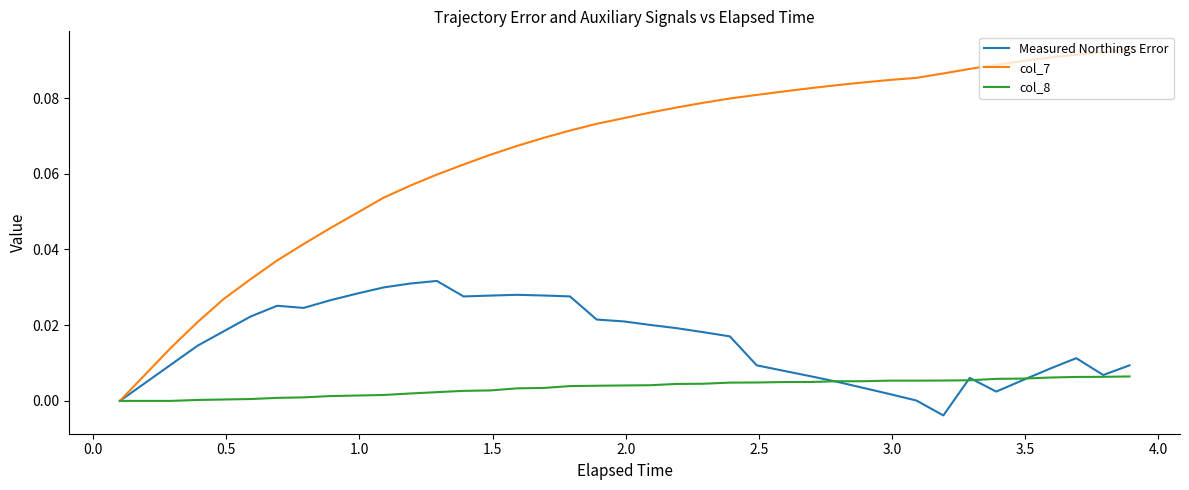

Rank the series by their maximum value, from lowest to highest.

col_8, Measured Northings Error, col_7